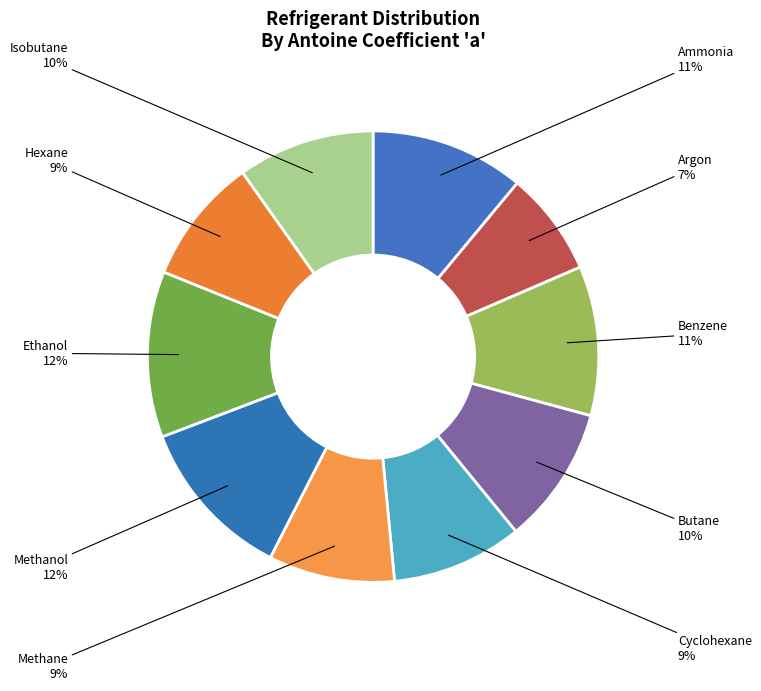

How many segments does this pie chart have?

10